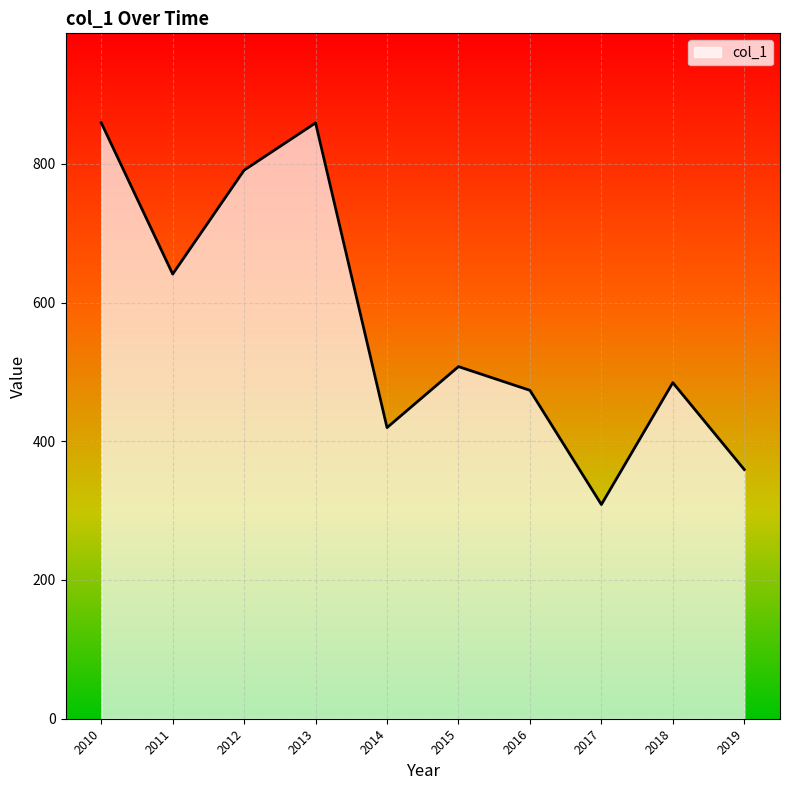

The value at 2015 is 507.6. True or false?

True